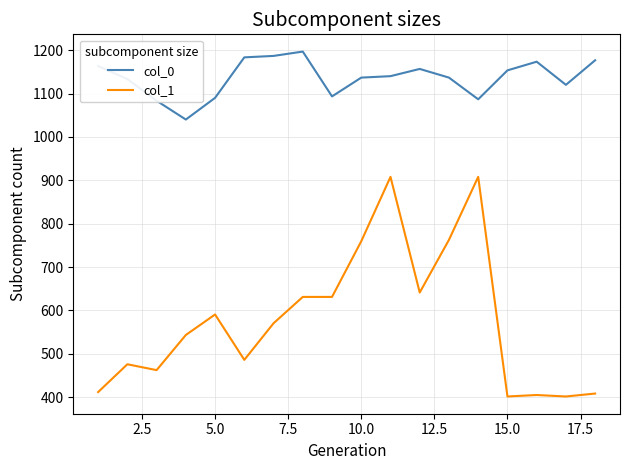

What is the highest value of the col_1 series?

907.9